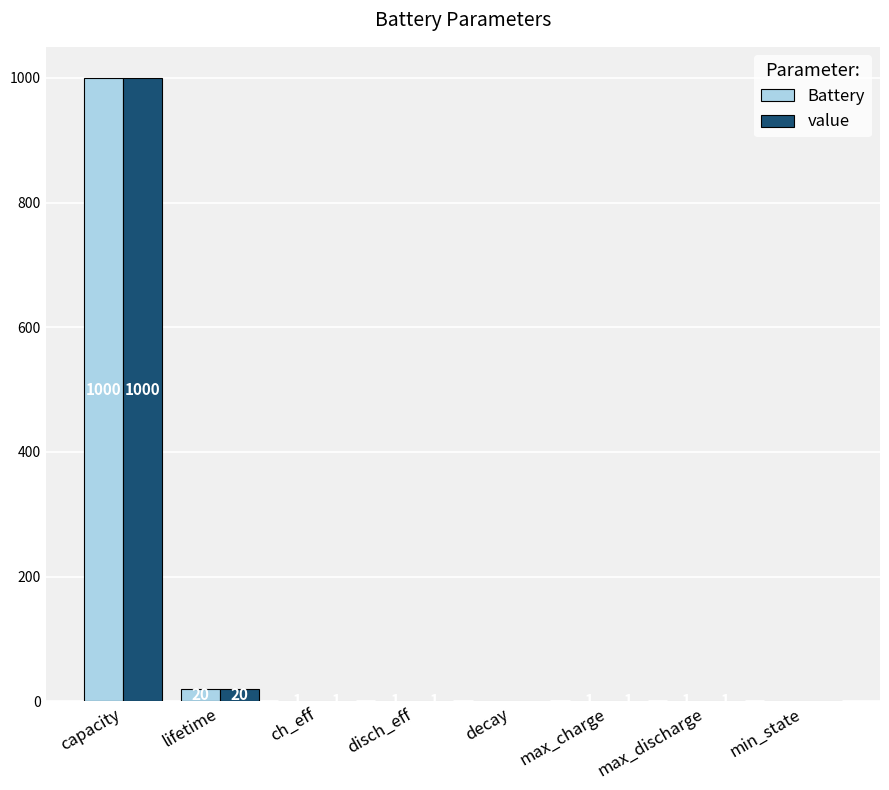

What is the difference between the Battery values at decay and max_charge?

1